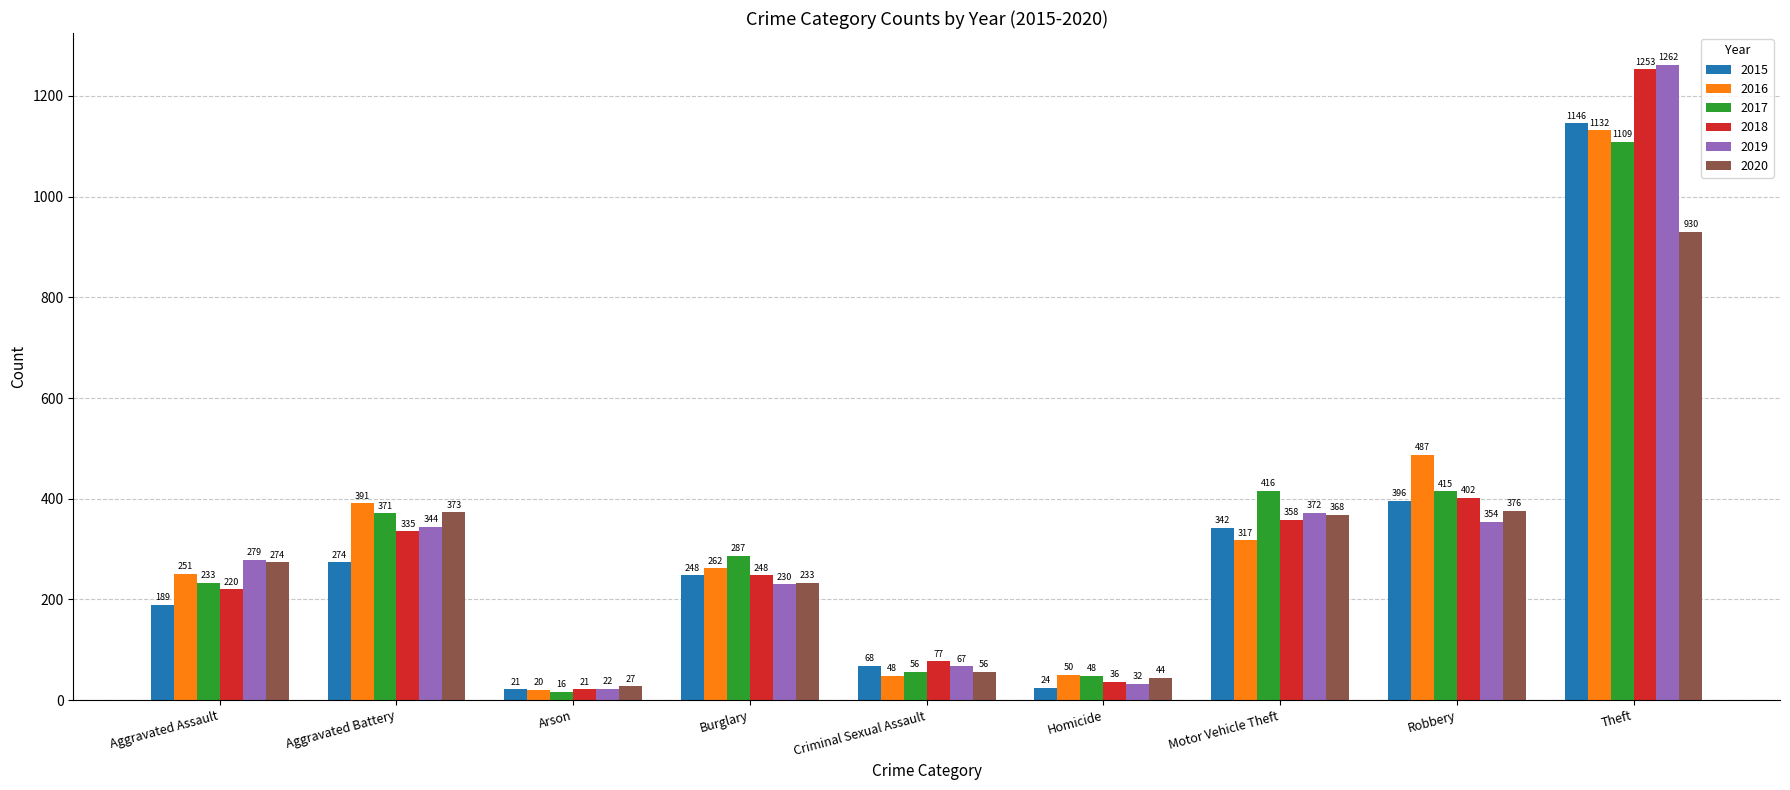

Does the chart contain stacked bars?

No